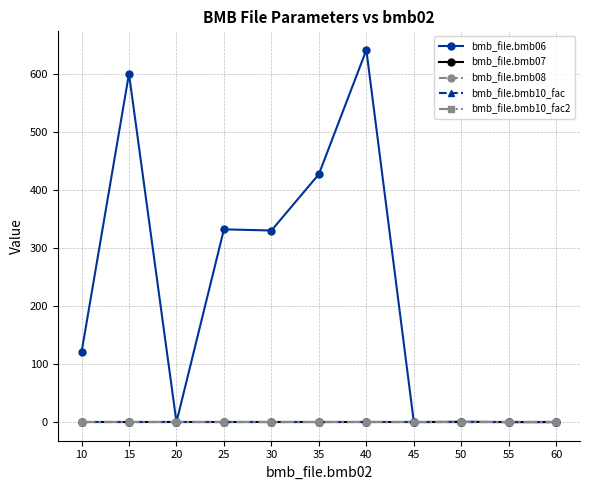

Is this an area chart (filled region under the line)?

No